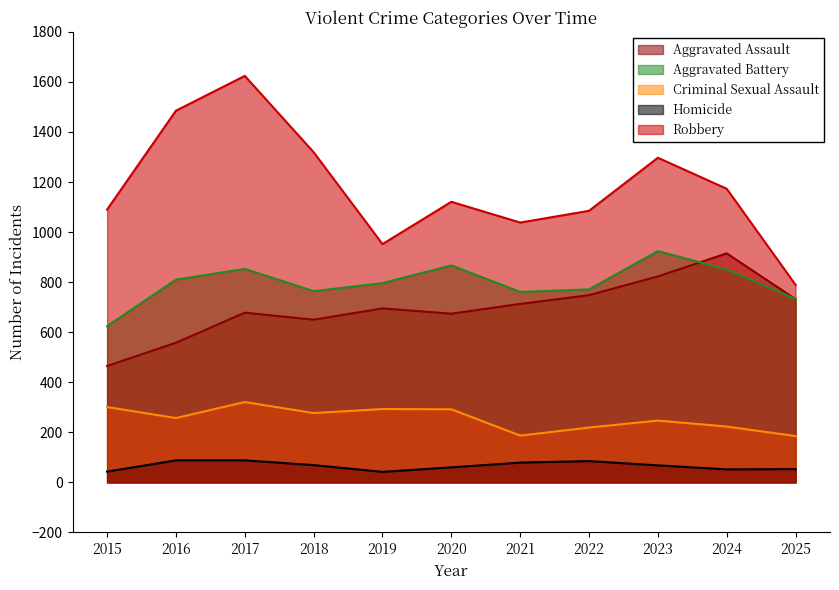

At how many categories does at least one series exceed 519?

11